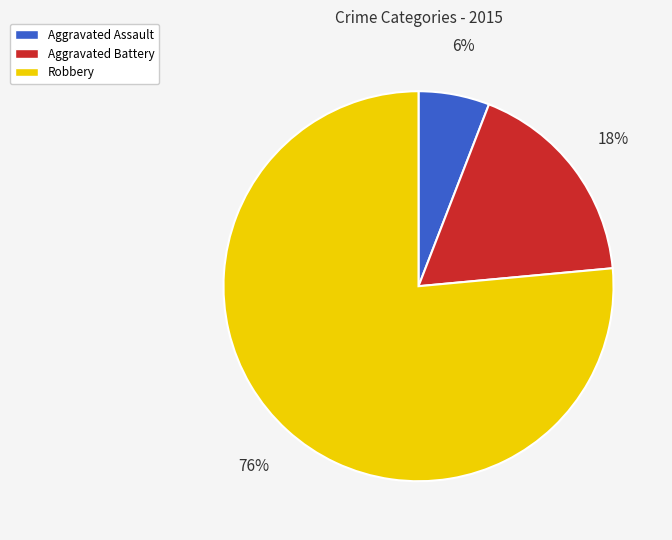

What is the majority slice?

Robbery